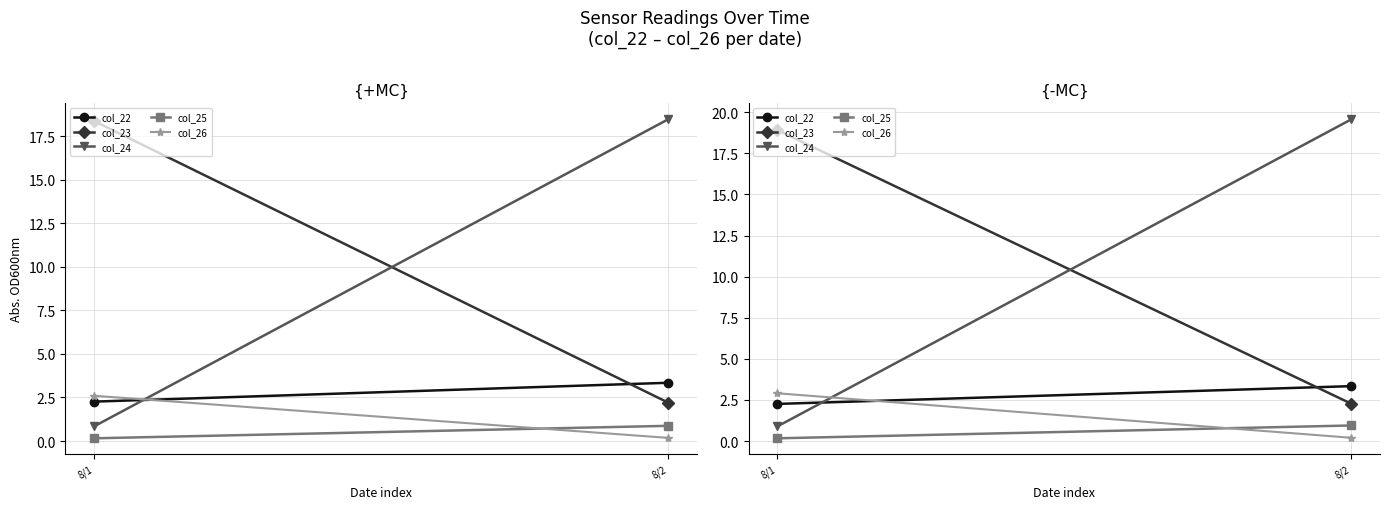

How many lines are shown in the chart?

5